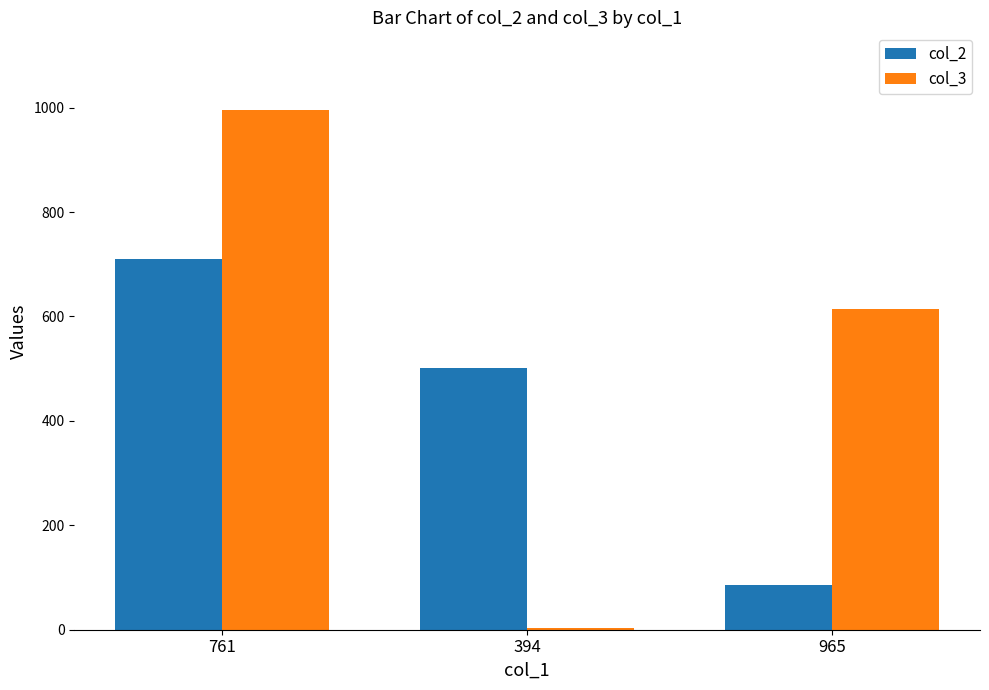

The col_3 series shows 3 at 394. True or false?

True